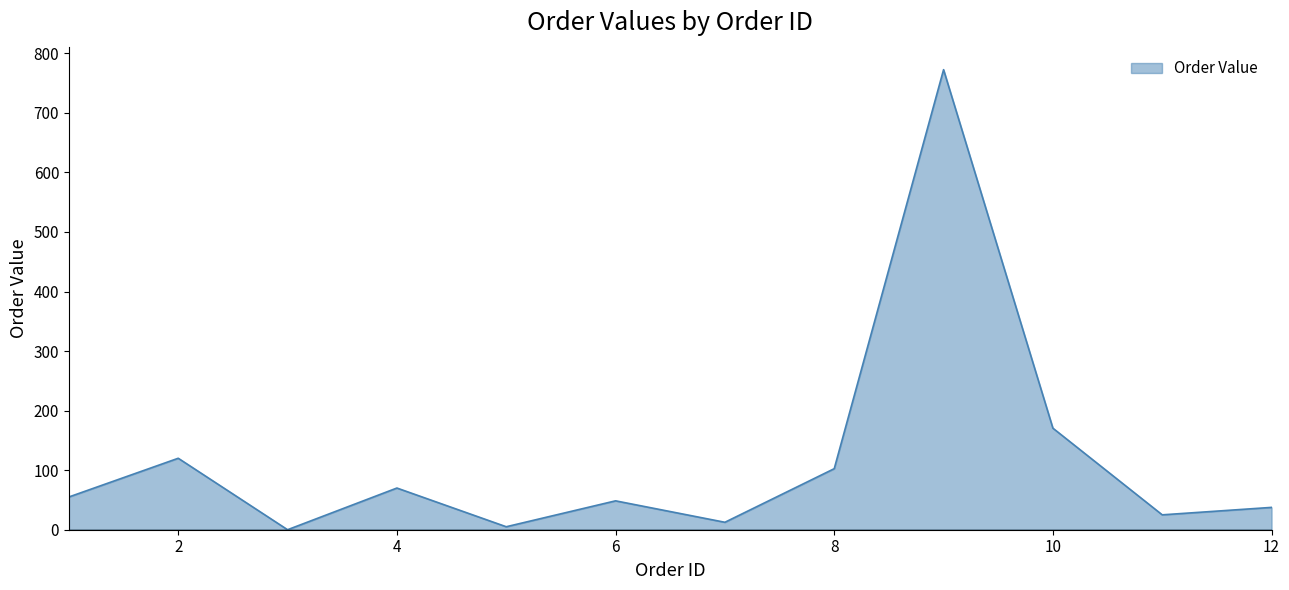

What is the difference between the maximum and minimum values?

772.5